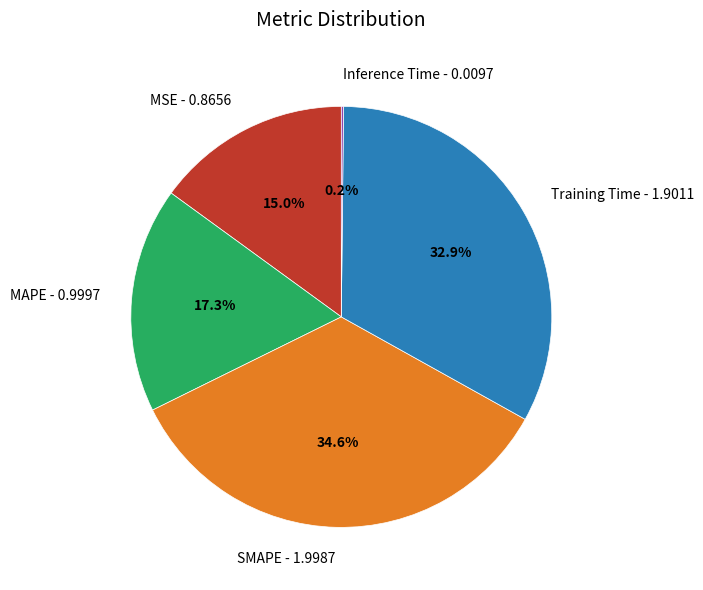

Does MSE represent more than half of the total?

No